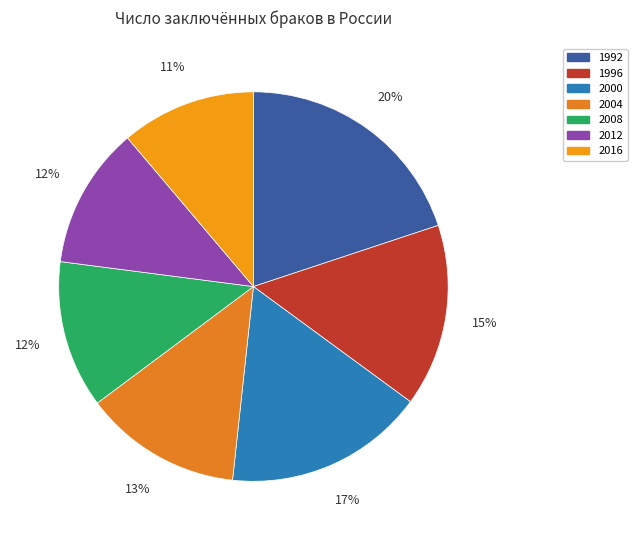

Between 1992 and 2016, which is larger?

1992